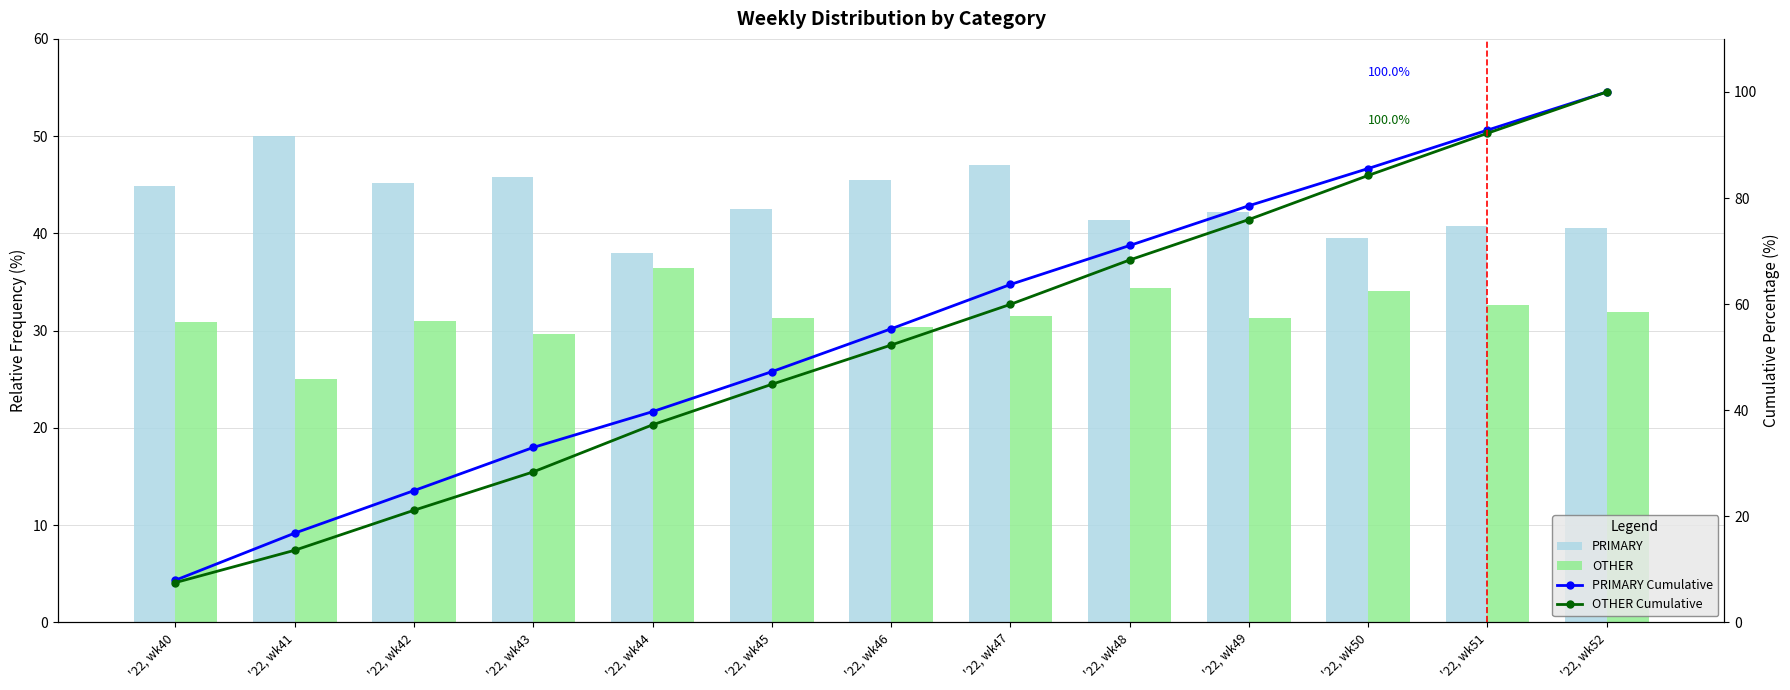

Is it true that PRIMARY Cumulative equals 63.7 at '22, wk47?

True